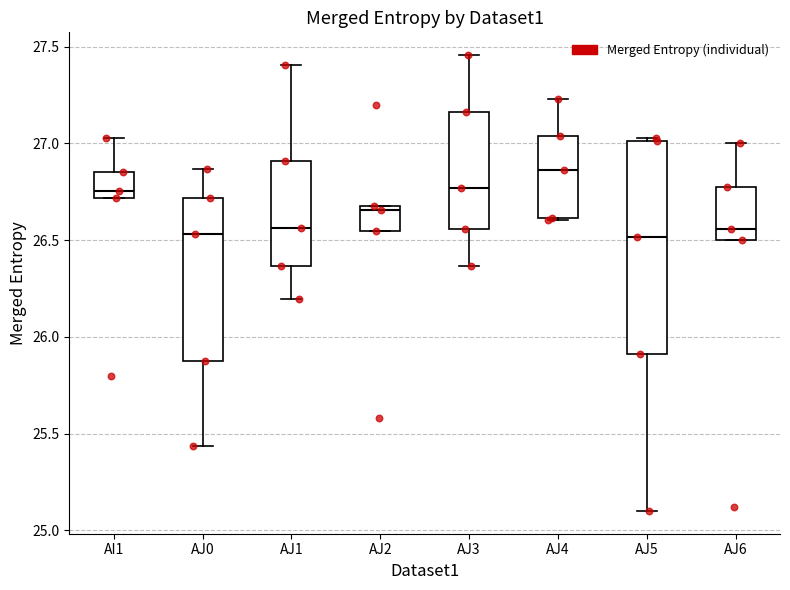

Reading left to right, transcribe this box plot: for each box, give where its median line is, the range the box spans, and where its two whiskers end, as read against the y-axis. The values are not printed on the chart, so give them approximately, as read against the axis.

AI1: median 26.75, box 26.70 to 26.85, whiskers 26.70 to 27.05
AJ0: median 26.55, box 25.90 to 26.70, whiskers 25.45 to 26.85
AJ1: median 26.55, box 26.35 to 26.90, whiskers 26.20 to 27.40
AJ2: median 26.65, box 26.55 to 26.70, whiskers 26.55 to 26.70
AJ3: median 26.75, box 26.55 to 27.15, whiskers 26.35 to 27.45
AJ4: median 26.85, box 26.60 to 27.05, whiskers 26.60 to 27.25
AJ5: median 26.50, box 25.90 to 27.00, whiskers 25.10 to 27.05
AJ6: median 26.55, box 26.50 to 26.80, whiskers 26.50 to 27.00